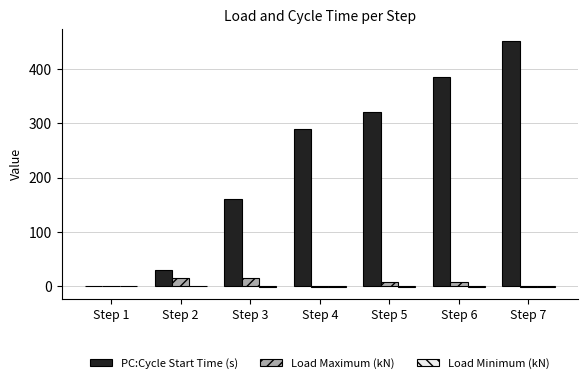

What is the sum of all PC:Cycle Start Time (s) values?

1636.5